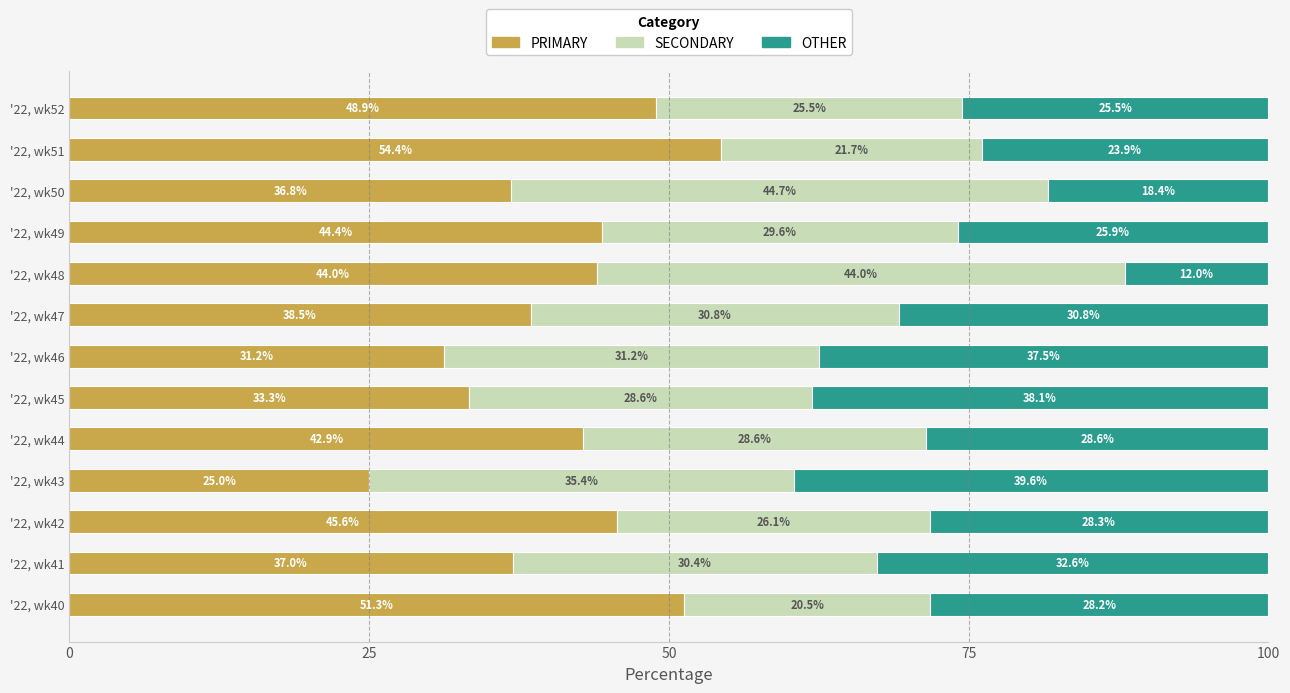

What is the highest value of the PRIMARY series?

54.4